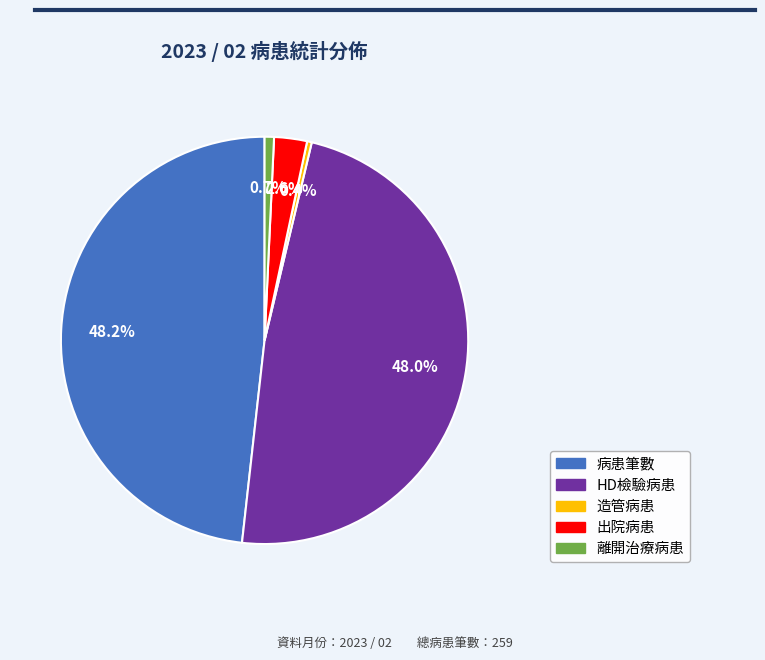

Between 病患筆數 and 出院病患, which is larger?

病患筆數